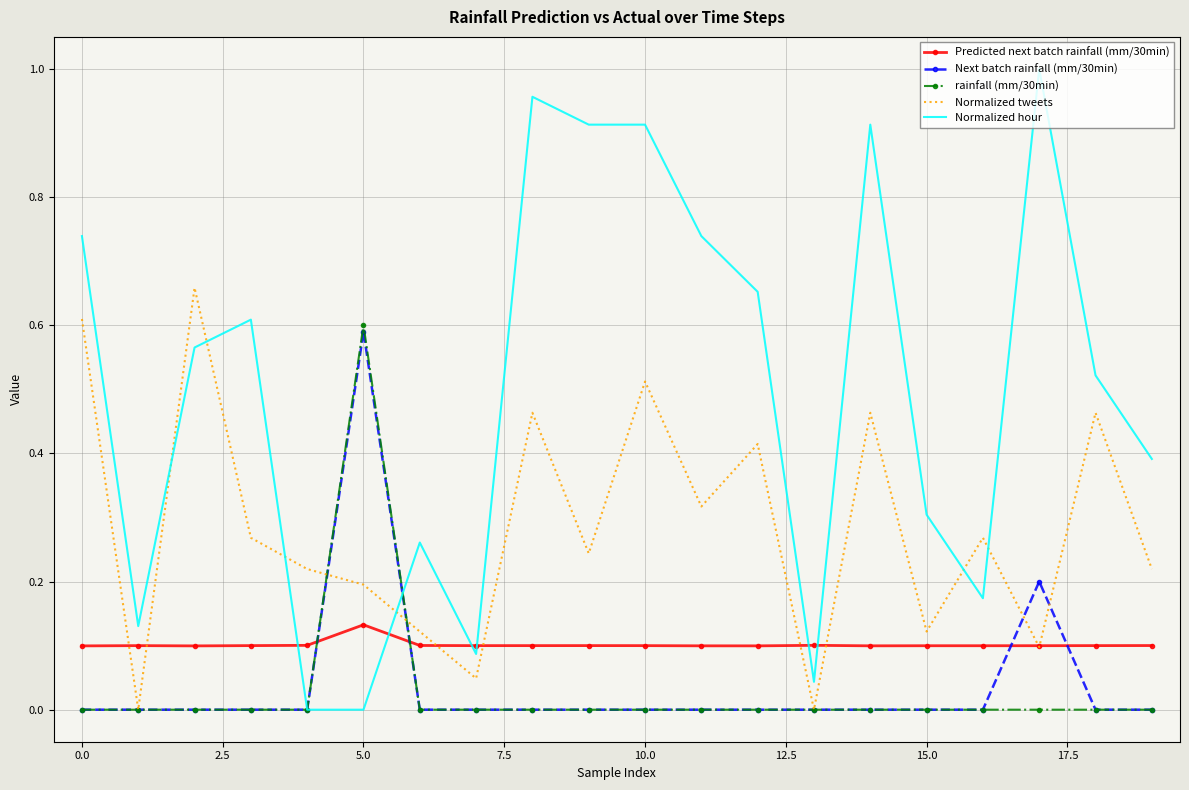

Which series ends up on top after the final intersection of Predicted next batch rainfall (mm/30min) and Normalized tweets?

Normalized tweets